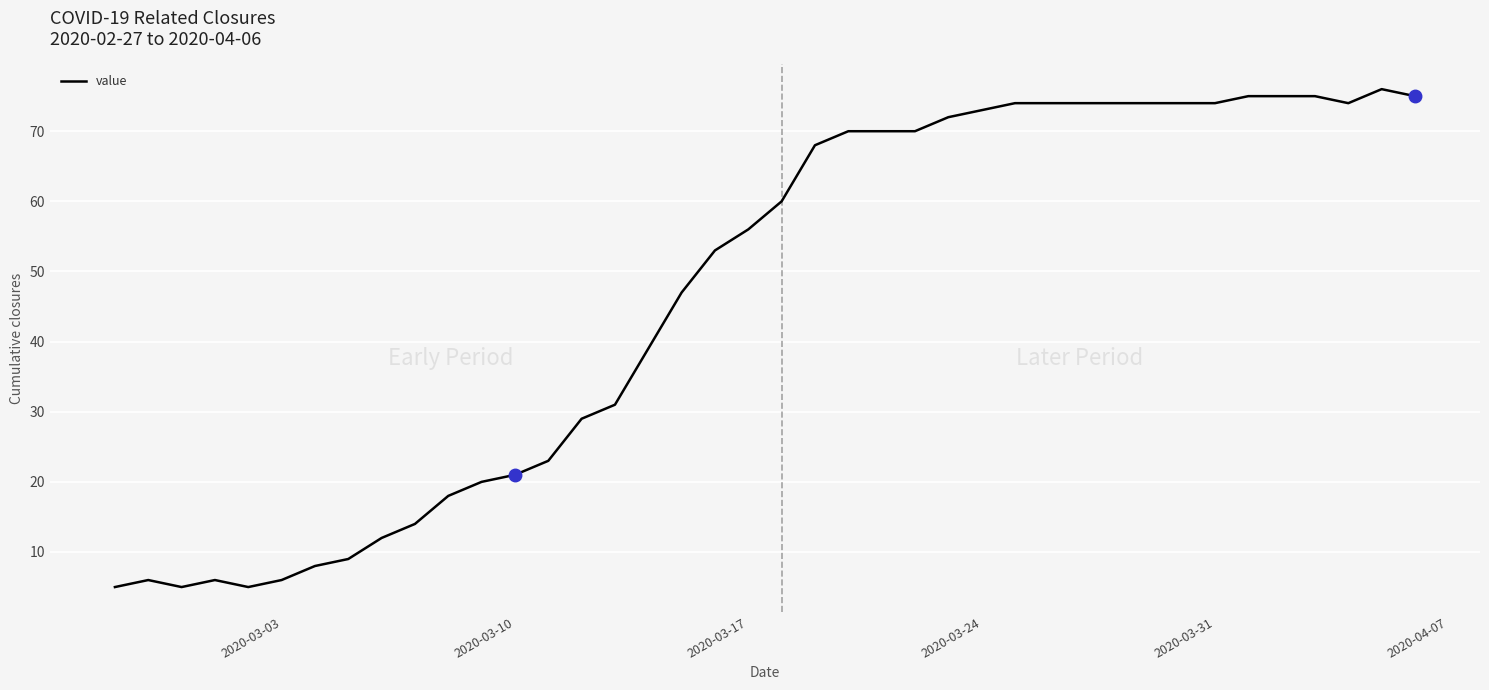

How many values are below 60?

20